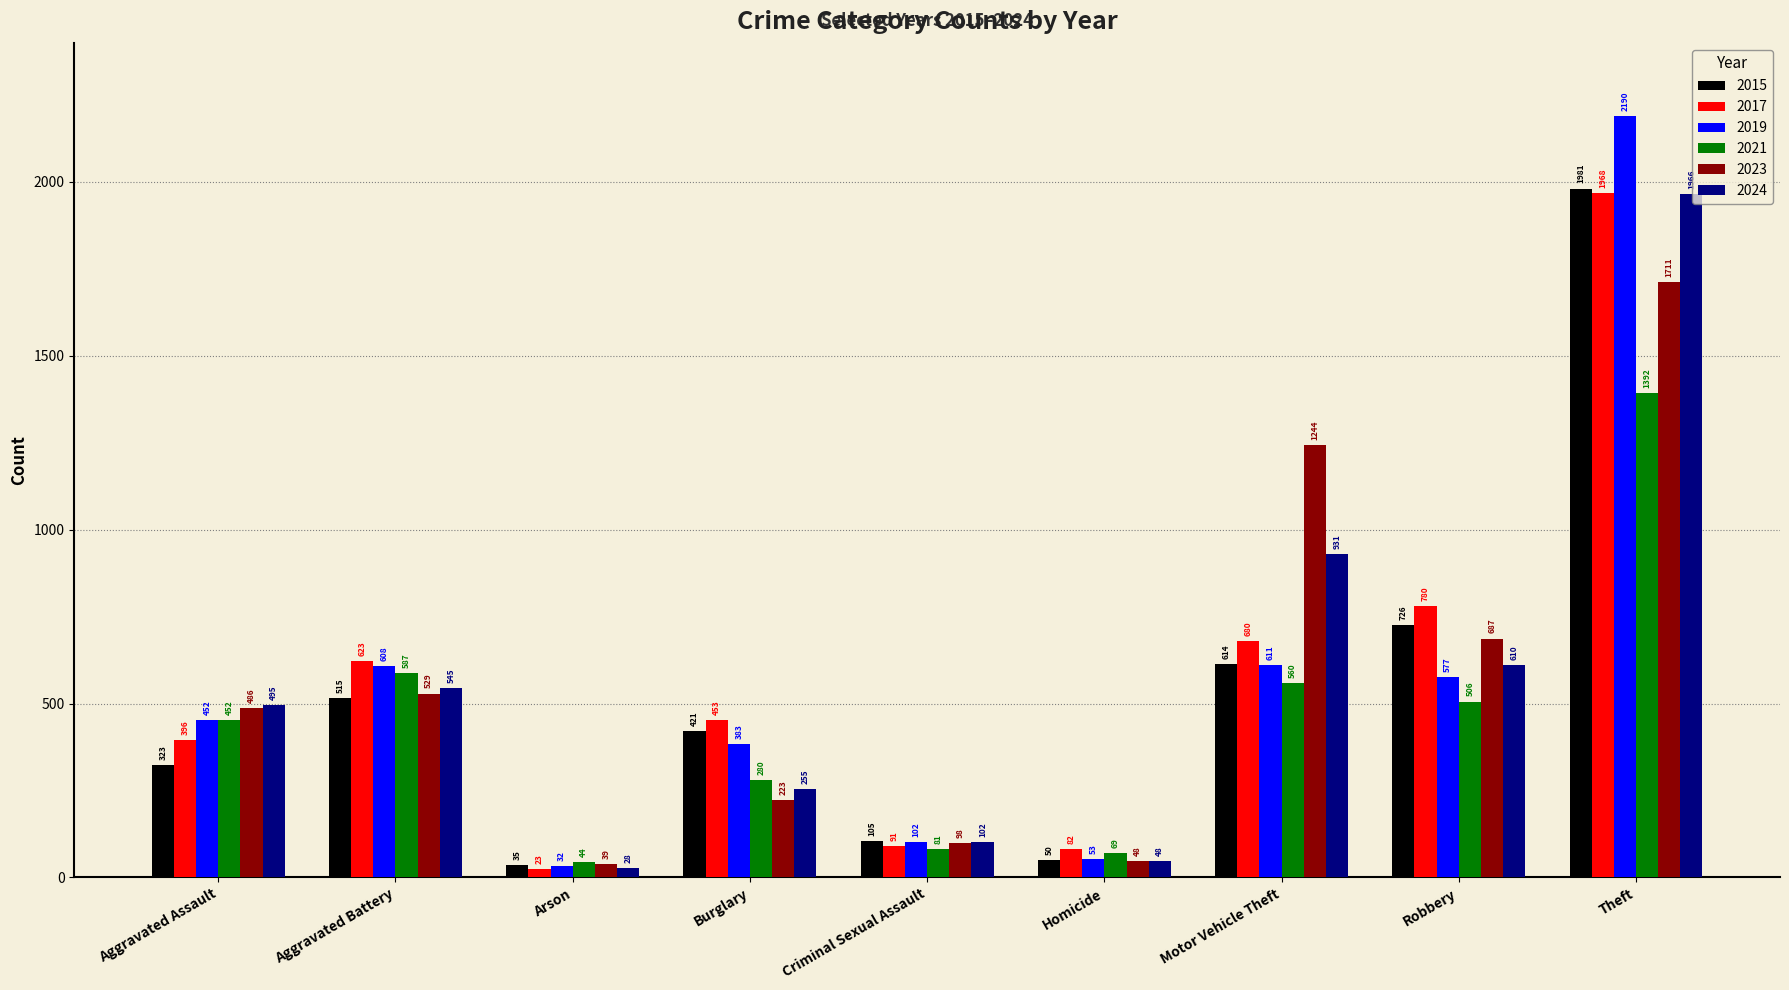

How many series are shown in this chart?

6